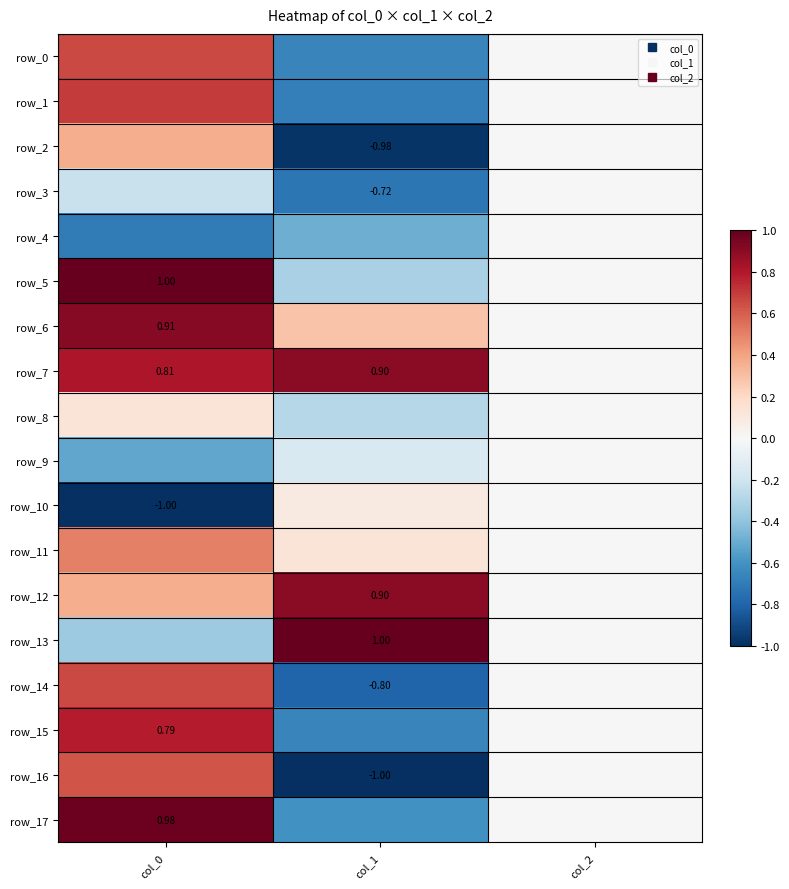

Is it true that row_17 equals 1.0 at col_2?

False